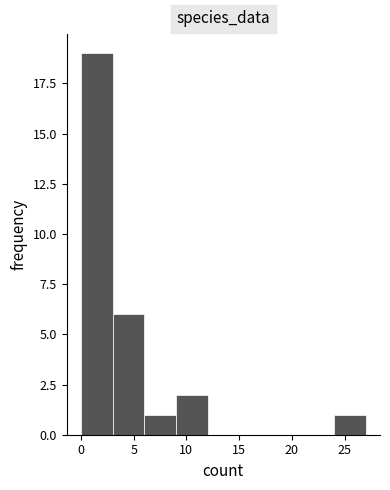

Reading left to right, list every bar in this chart as the range it spans on the x-axis followed by its height. The values are not printed on the chart, so give them approximately, as read against the axis.

0 to 3: 19
3 to 6: 6
6 to 9: 1
9 to 12: 2
12 to 15: 0
15 to 18: 0
18 to 21: 0
21 to 24: 0
24 to 27: 1